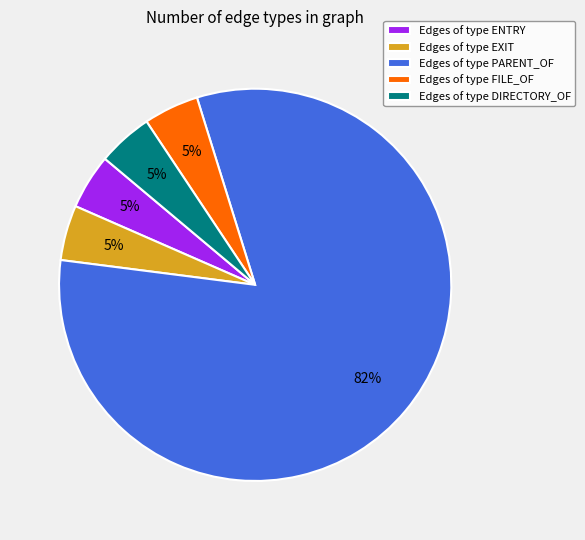

Combined, do Edges of type ENTRY and Edges of type DIRECTORY_OF account for over 50%?

No